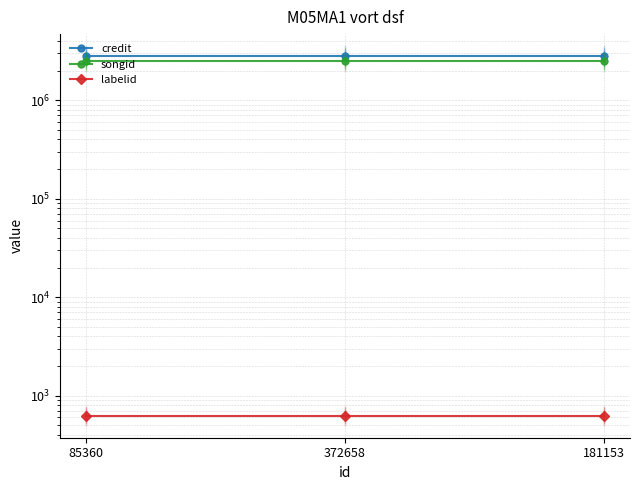

What is the label of the 2nd point from the right?

372658